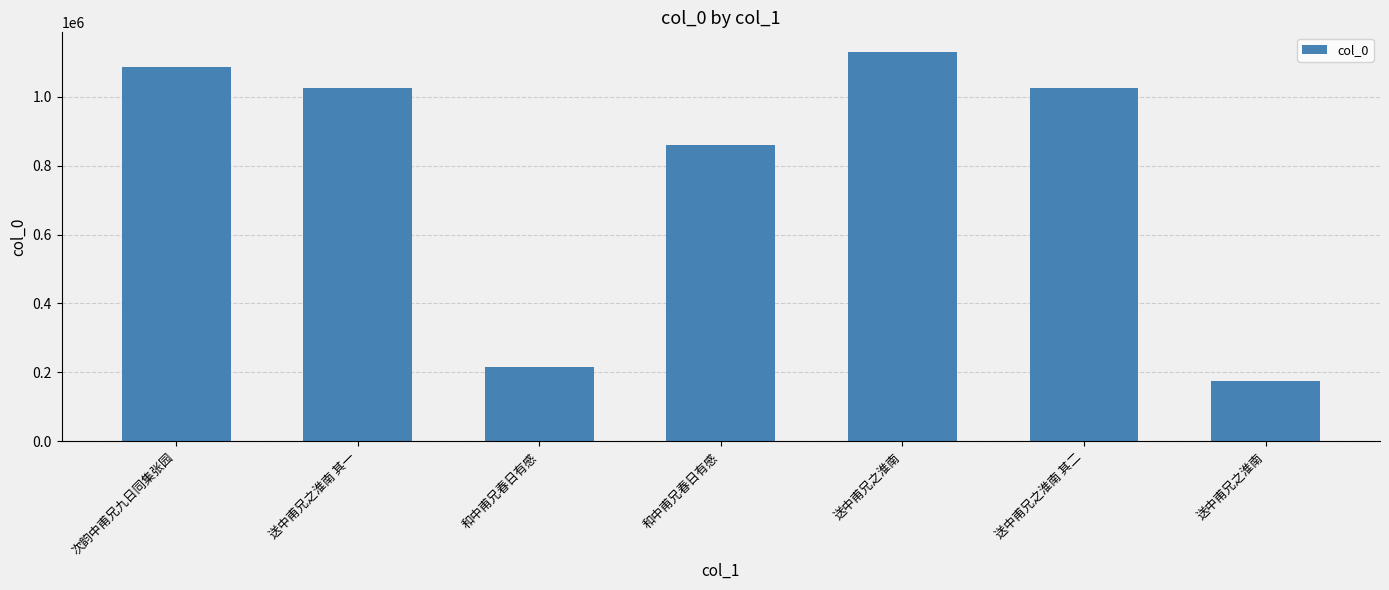

List the labels in order of value, smallest first.

送中甫兄之淮南, 和中甫兄春日有感, 和中甫兄春日有感, 送中甫兄之淮南 其二, 送中甫兄之淮南 其一, 次韵中甫兄九日同集张园, 送中甫兄之淮南